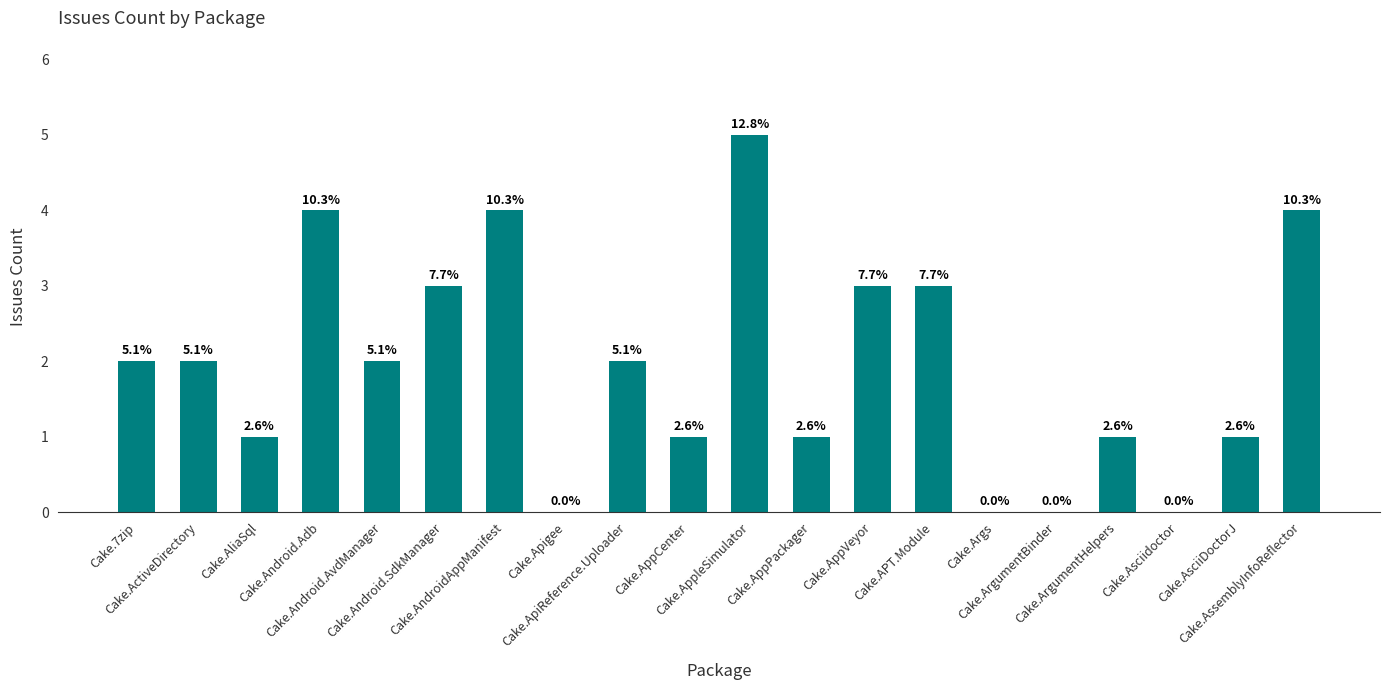

Are the bars horizontal?

No